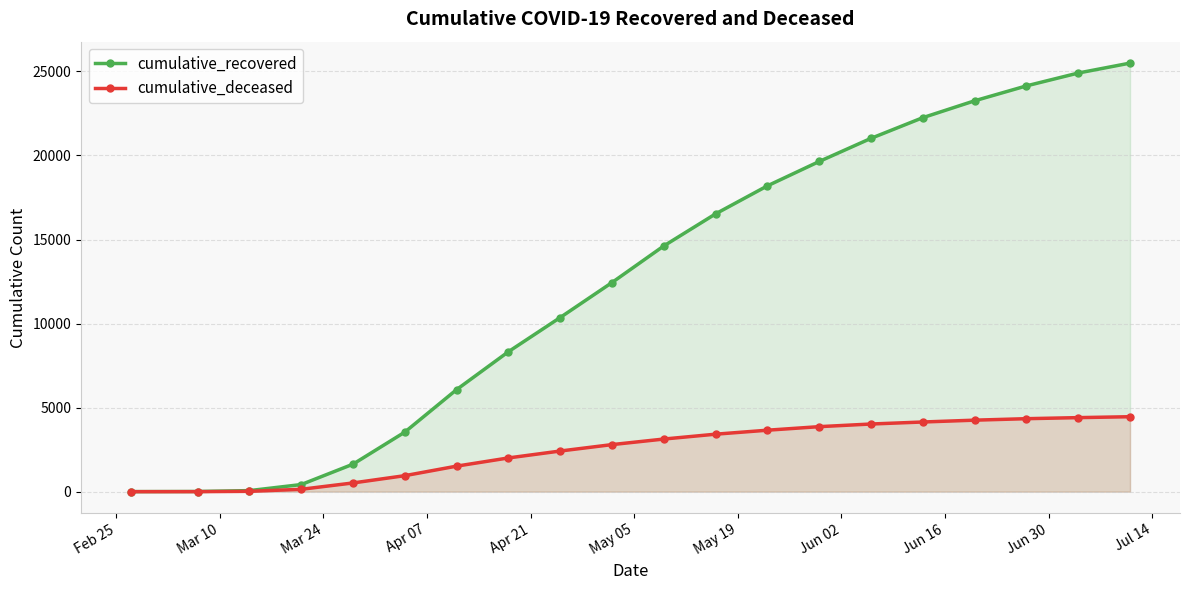

What is the greatest value displayed?

25497